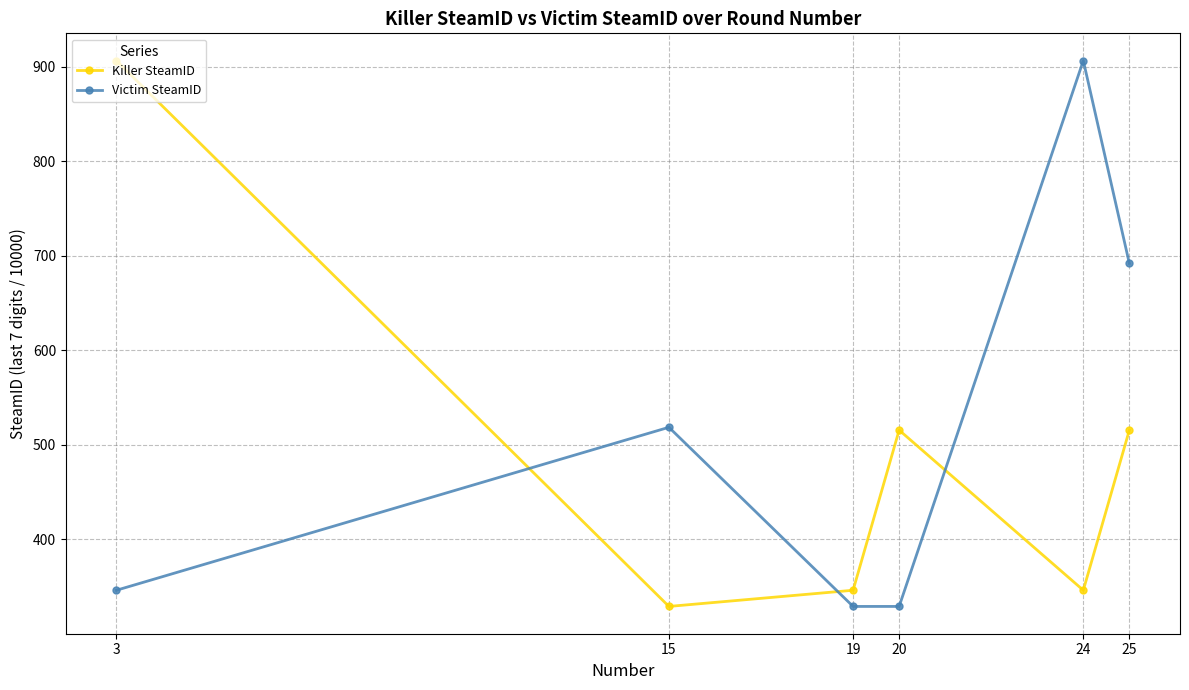

Rank the series by their average value, from lowest to highest.

Killer SteamID, Victim SteamID